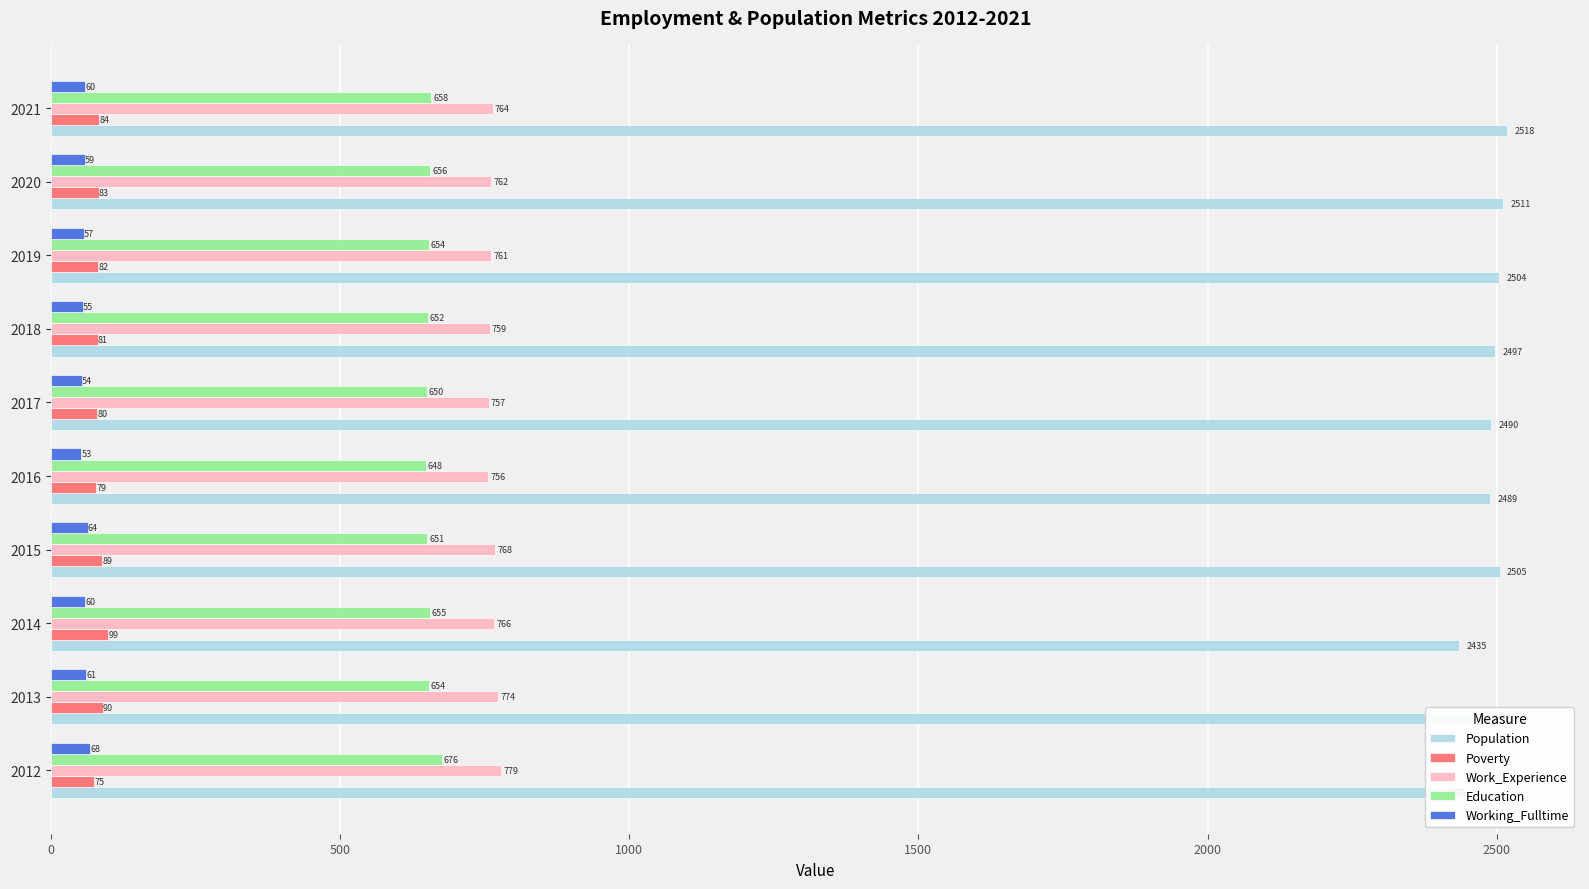

How many bars are there in each group?

5